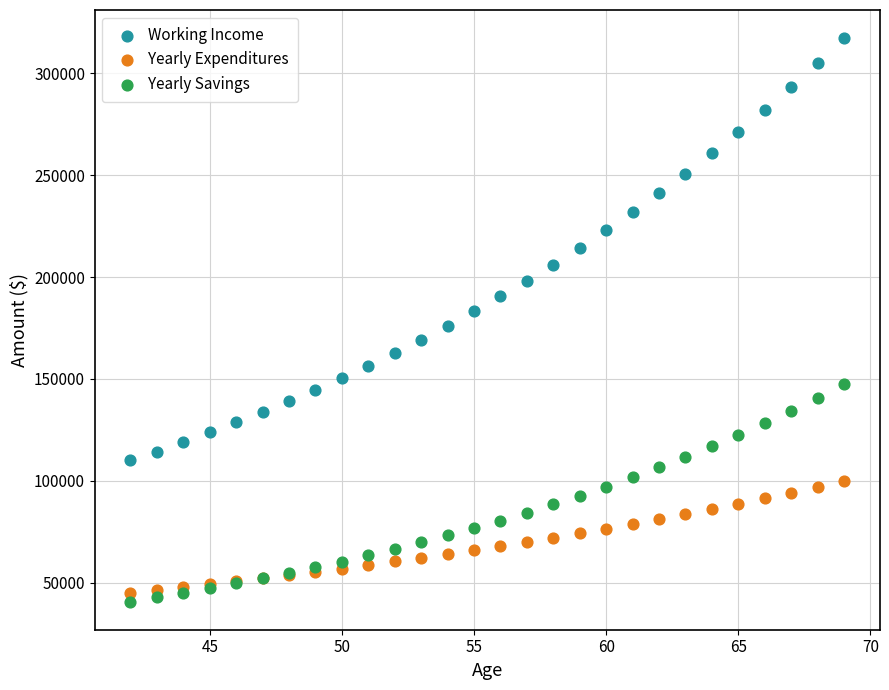

What is the X range (max minus min) for the scatter plot?

27.0